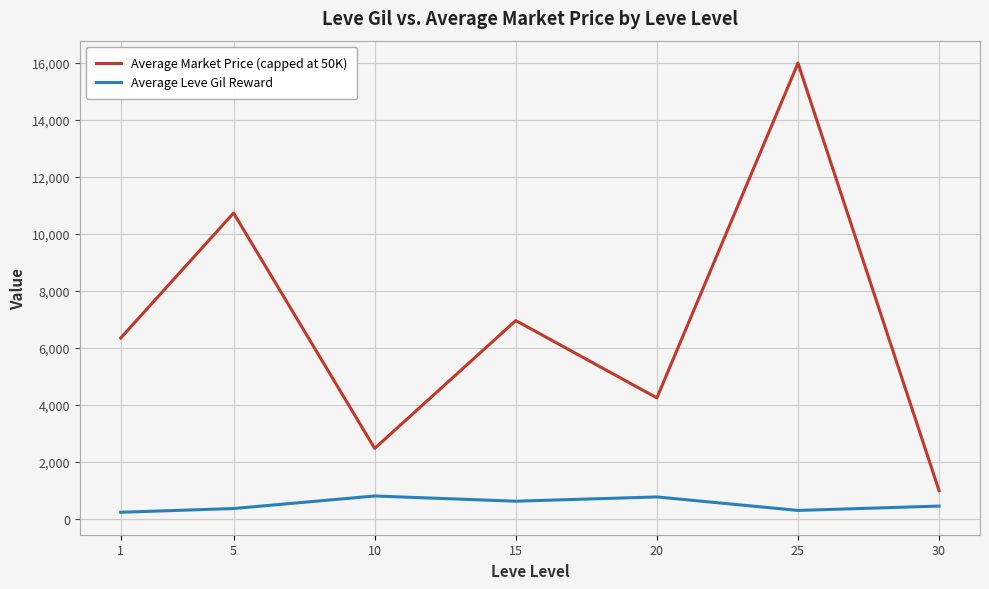

What is the maximum value shown in the chart?

15980.5